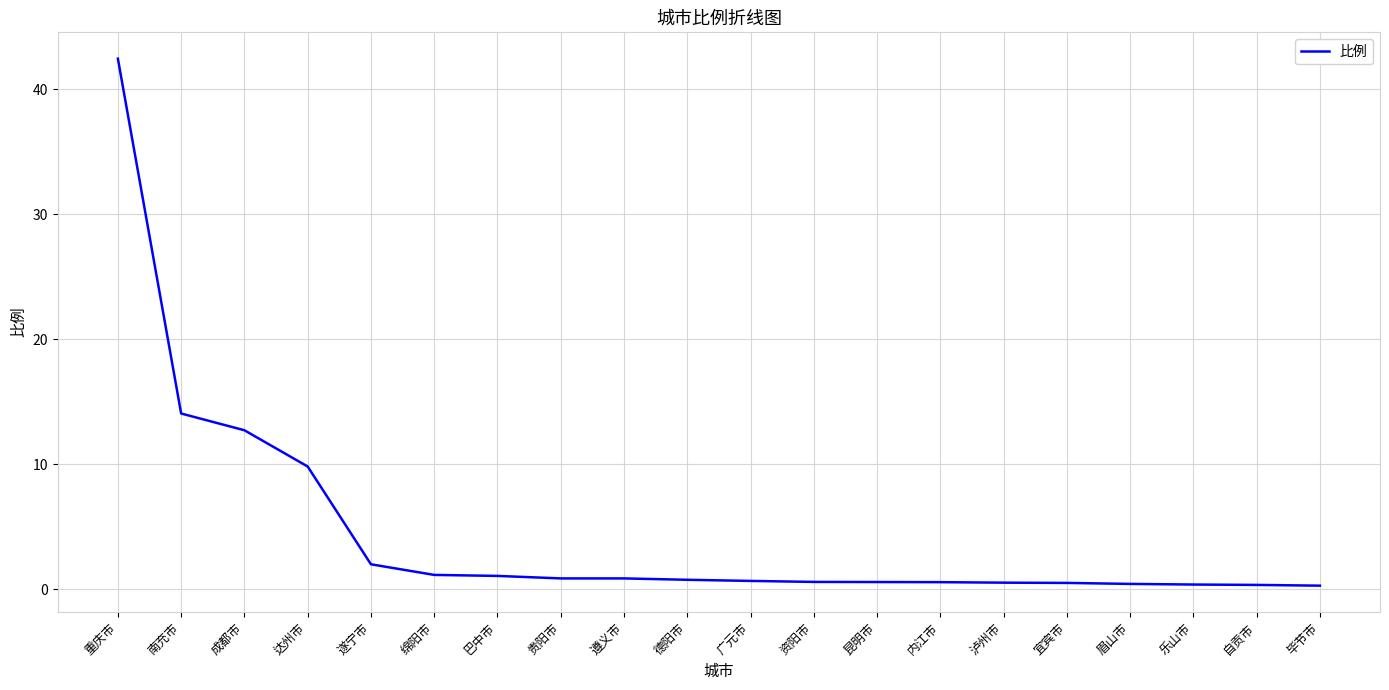

What position from the left is 成都市?

3